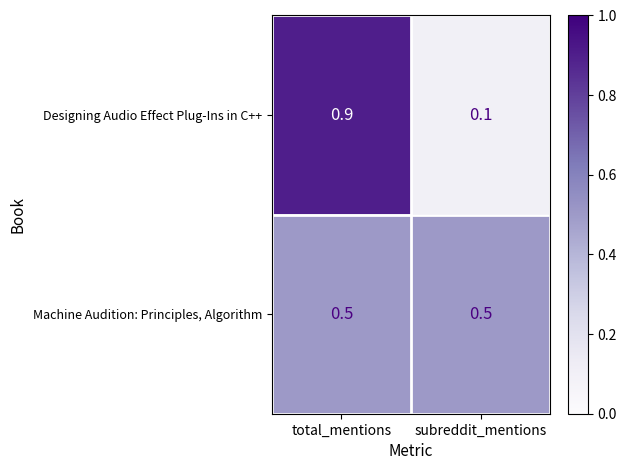

Which series has the largest range (max minus min)?

Designing Audio Effect Plug-Ins in C++